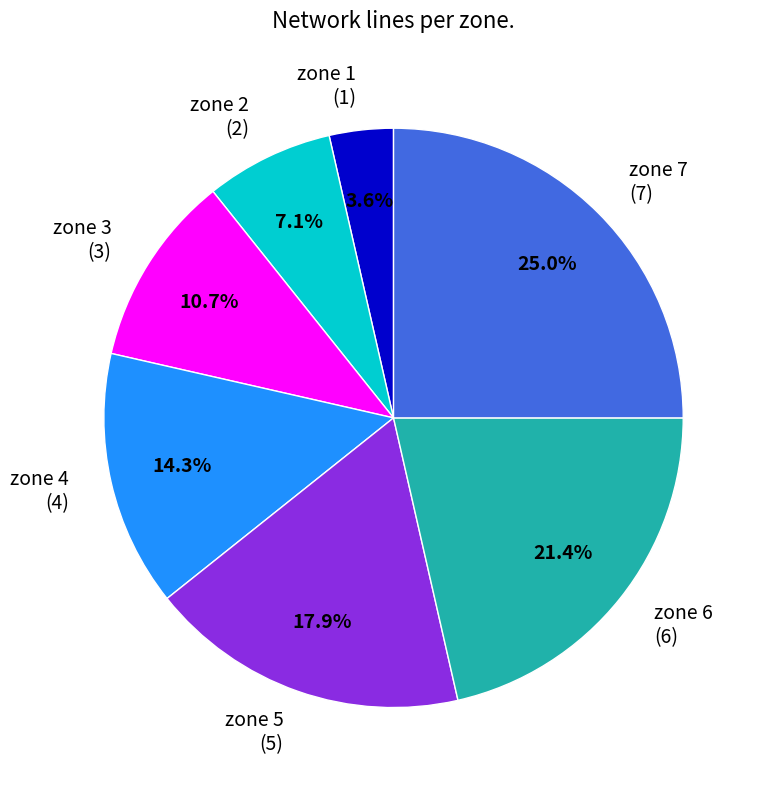

To the nearest percent, what percentage of the pie is zone 3?

11%